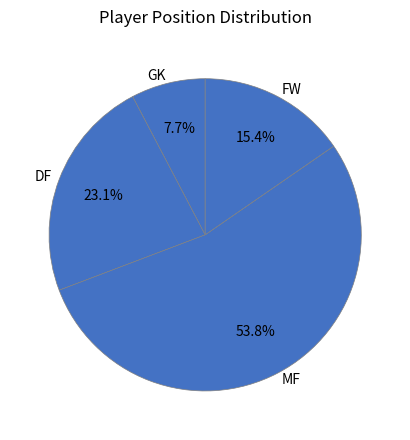

Count the number of slices in the pie.

4